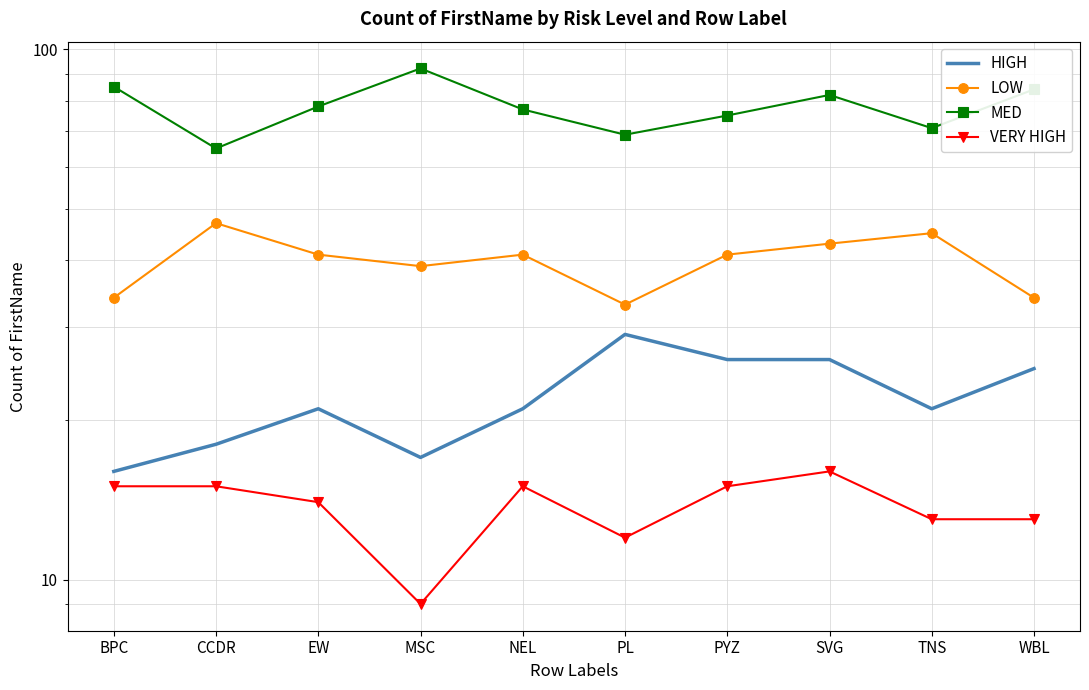

At which category is the sum across all series the highest?

SVG